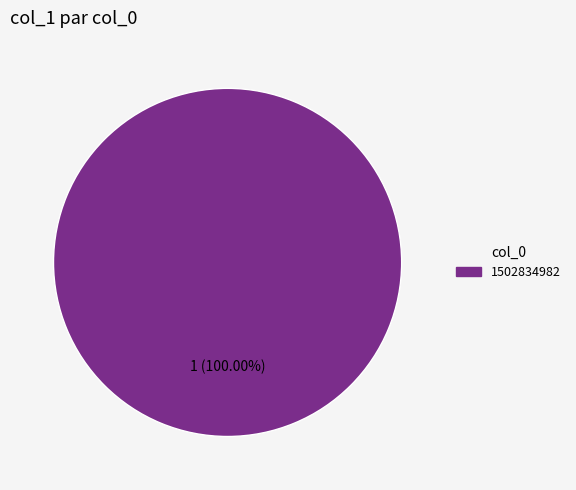

How many segments does this pie chart have?

1